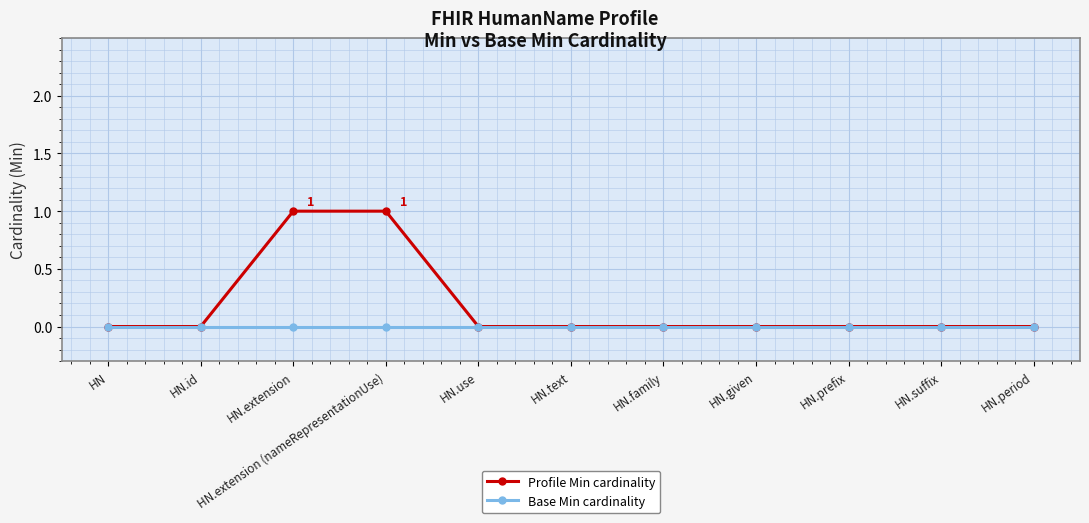

The value of Profile Min cardinality at HN.id is 0. True or false?

True